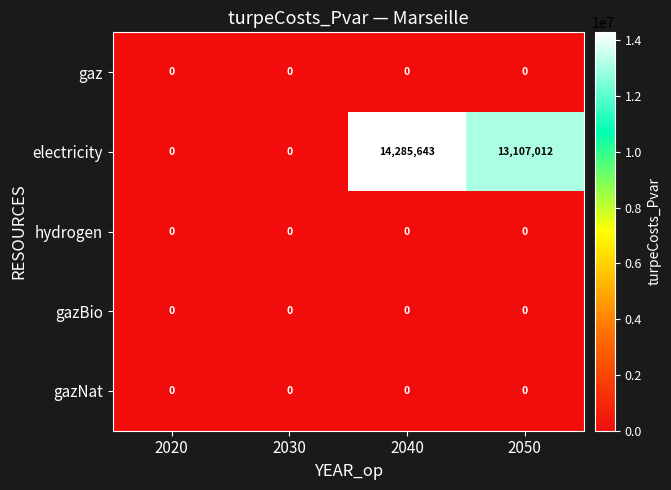

Which series changed the most between 2040 and 2050?

electricity